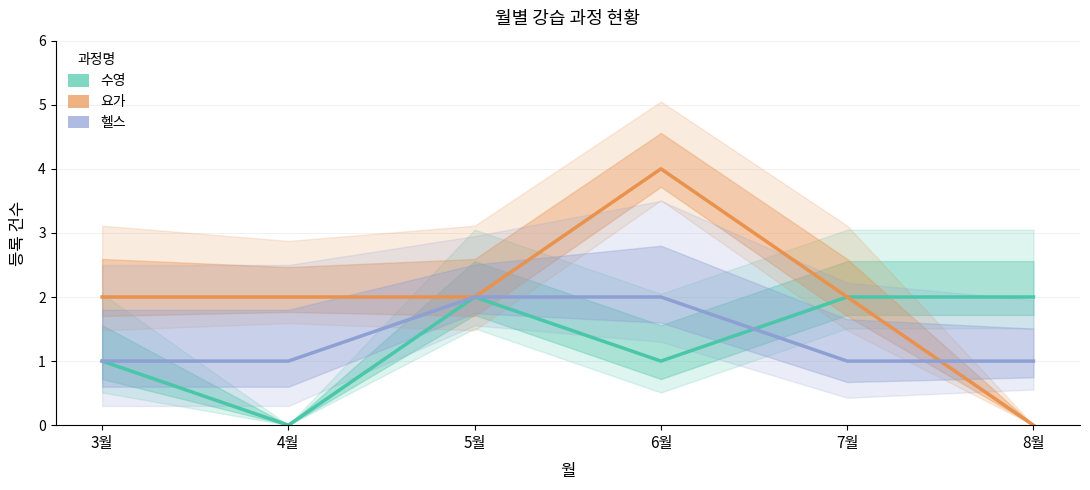

Reading right to left, transcribe all the data shown in this chart.

수영: 2	2	1	2	0	1
요가: 0	2	4	2	2	2
헬스: 1	1	2	2	1	1